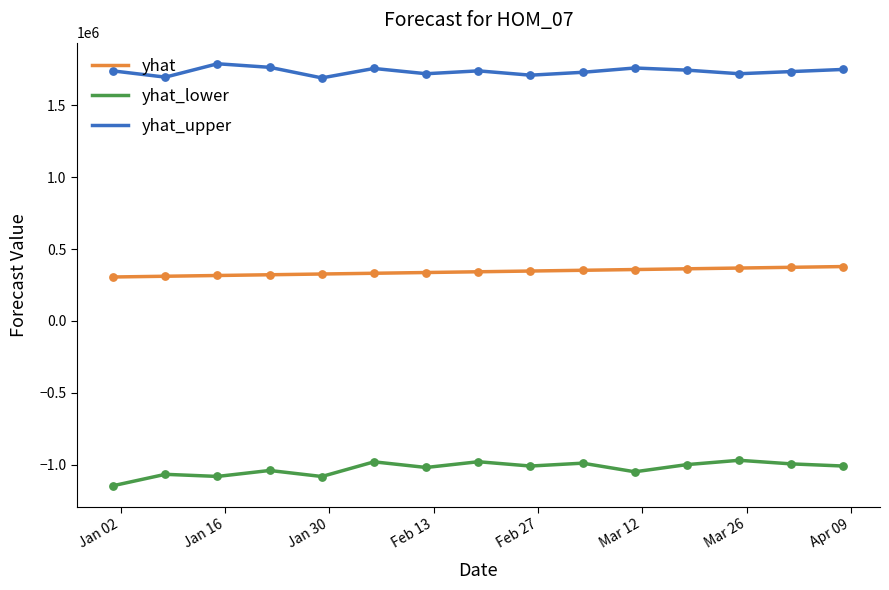

True or false: yhat and yhat_lower cross at least once.

False